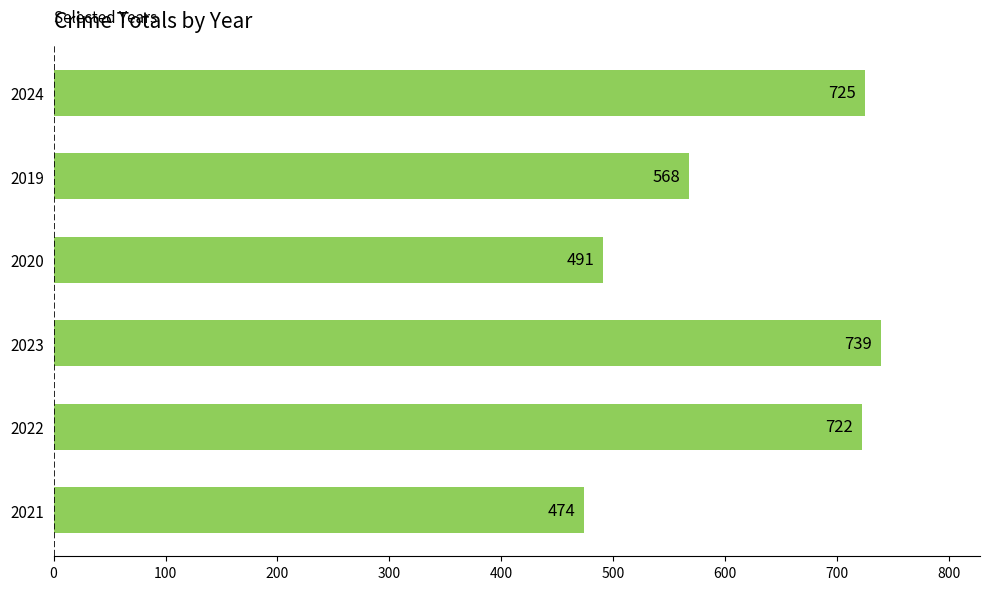

List the labels in order of value, largest first.

2023, 2024, 2022, 2019, 2020, 2021